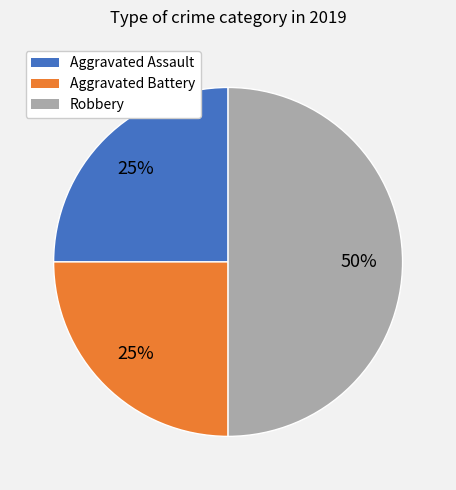

Which category has the biggest portion of the pie?

Robbery